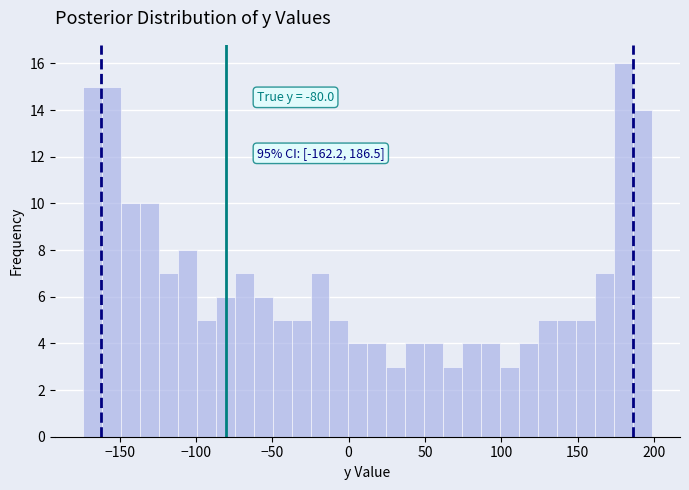

Read against the x-axis, roughly where is the centre of the tallest bar?

180